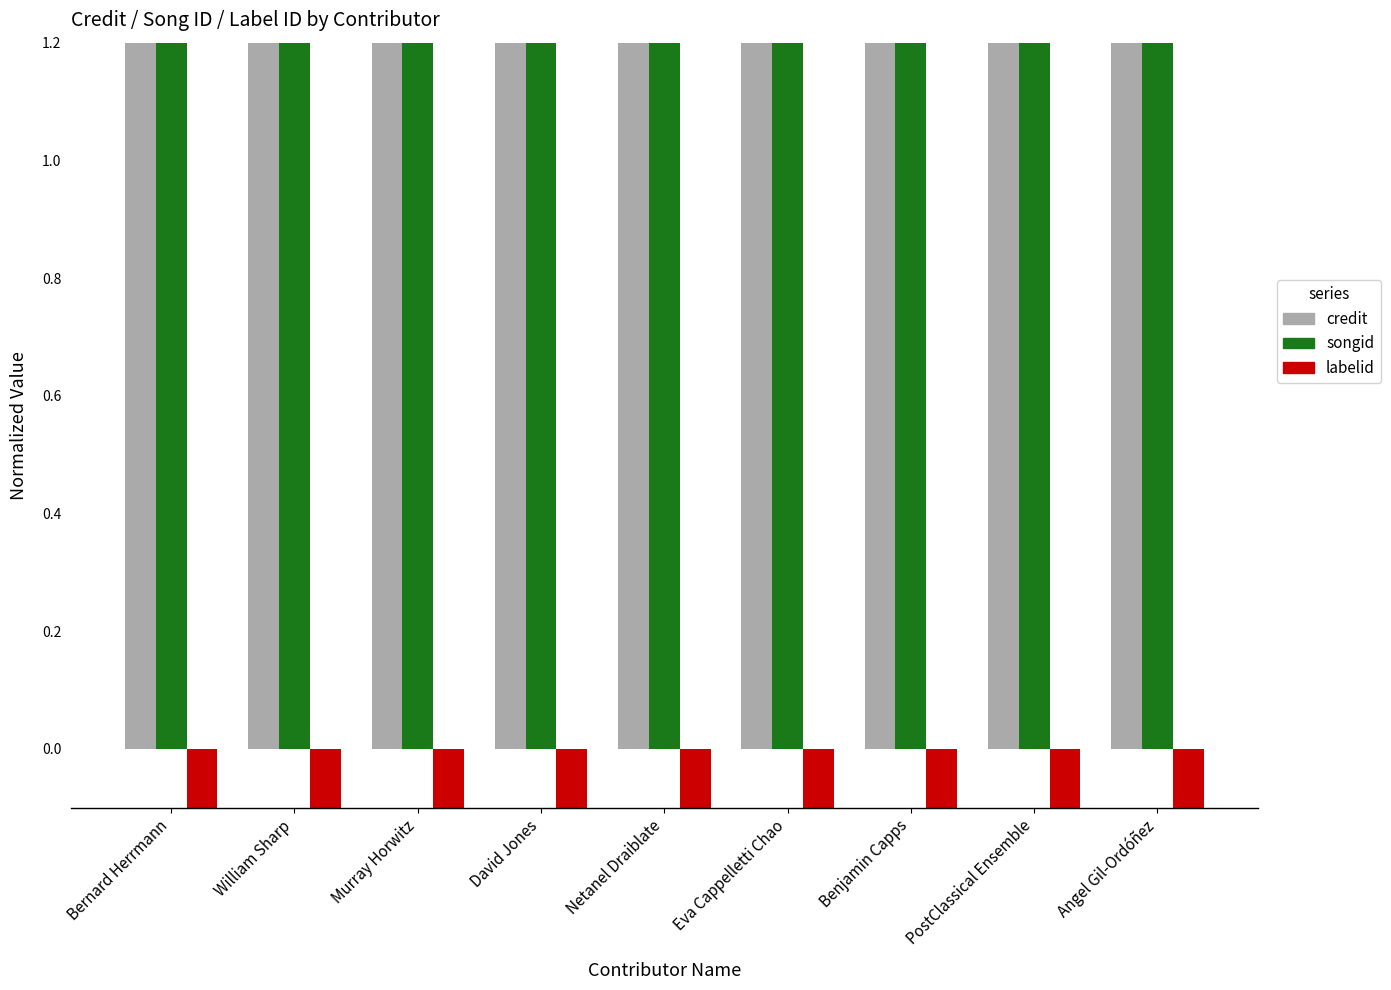

At which label is labelid closest to -1?

Bernard Herrmann